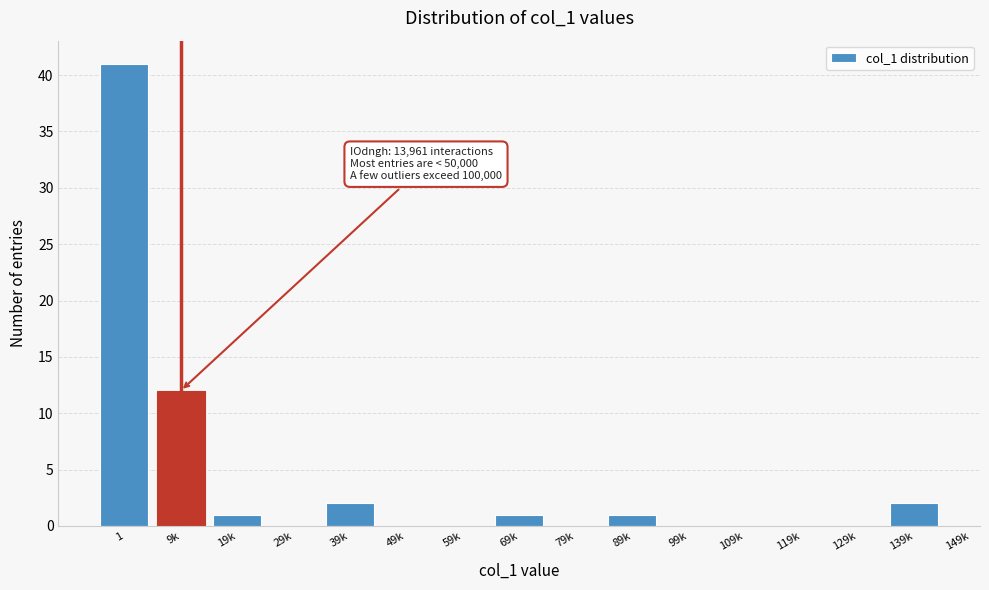

Reading left to right, transcribe all the data shown in this chart.

1=41	9k=12	19k=1	29k=0	39k=2	49k=0	59k=0	69k=1	79k=0	89k=1	99k=0	109k=0	119k=0	129k=0	139k=2